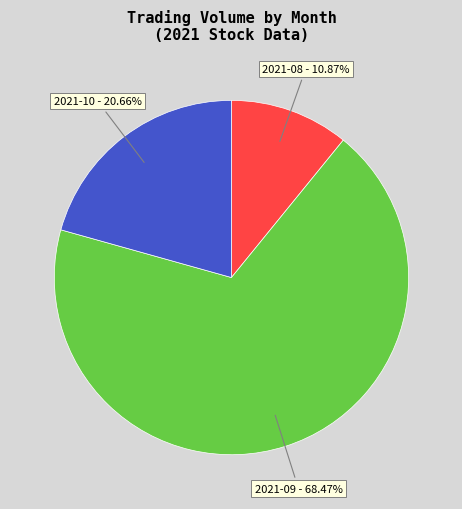

Does any single category account for the majority?

Yes